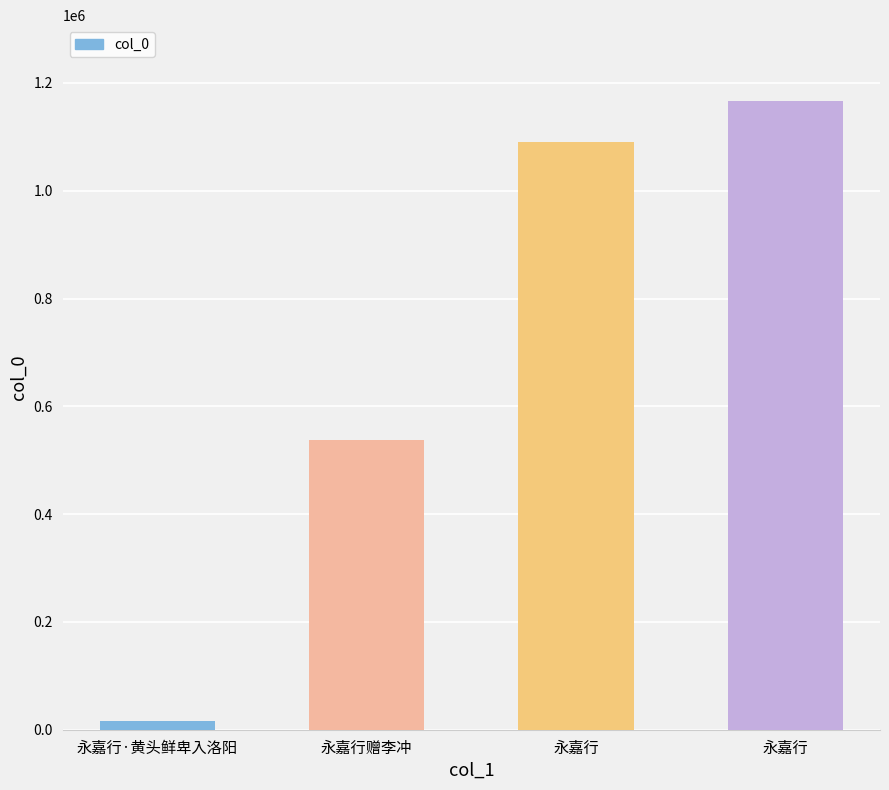

What is the smallest value displayed?

15953